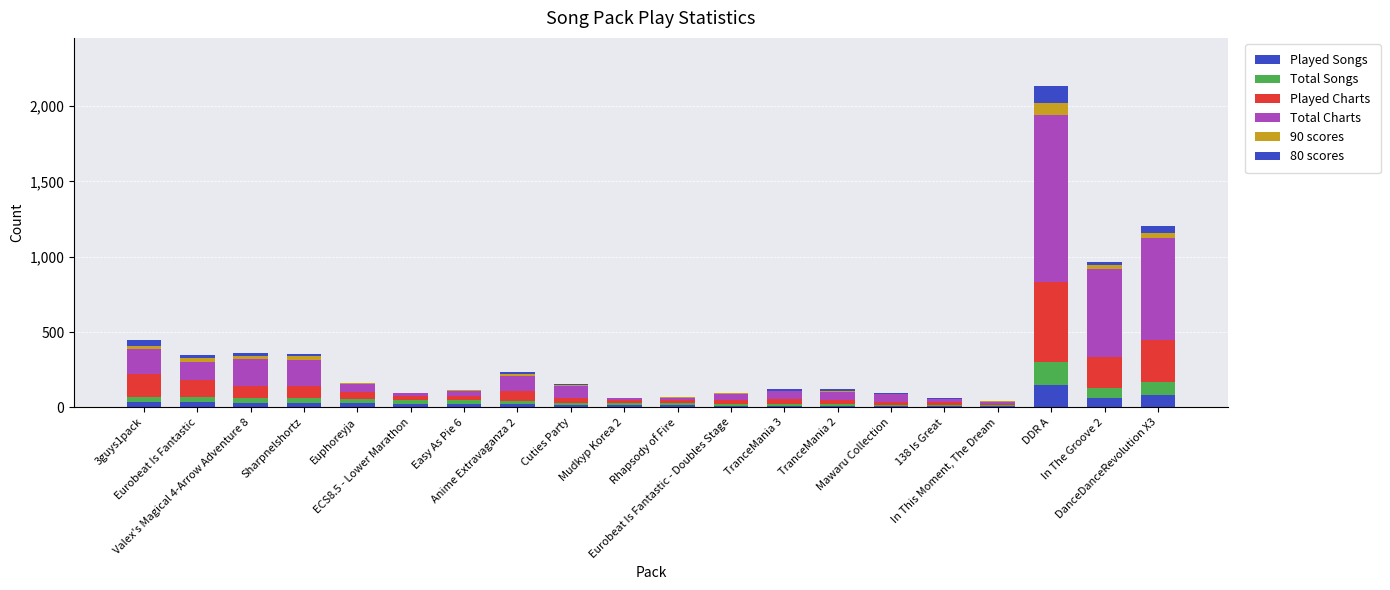

Are the bars grouped side by side (vs. stacked)?

No